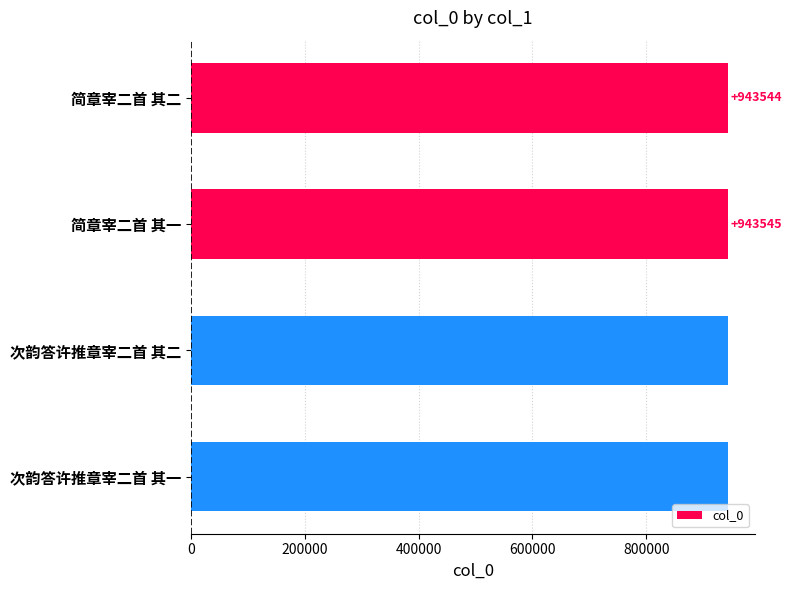

Reading bottom to top, extract all data points from this chart.

次韵答许推章宰二首 其一=943306	次韵答许推章宰二首 其二=943305	简章宰二首 其一=943545	简章宰二首 其二=943544